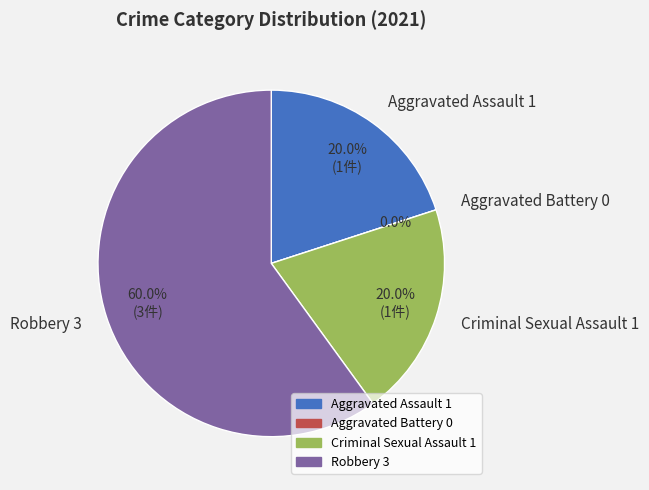

To the nearest percent, what percentage of the pie is Aggravated Assault?

20%